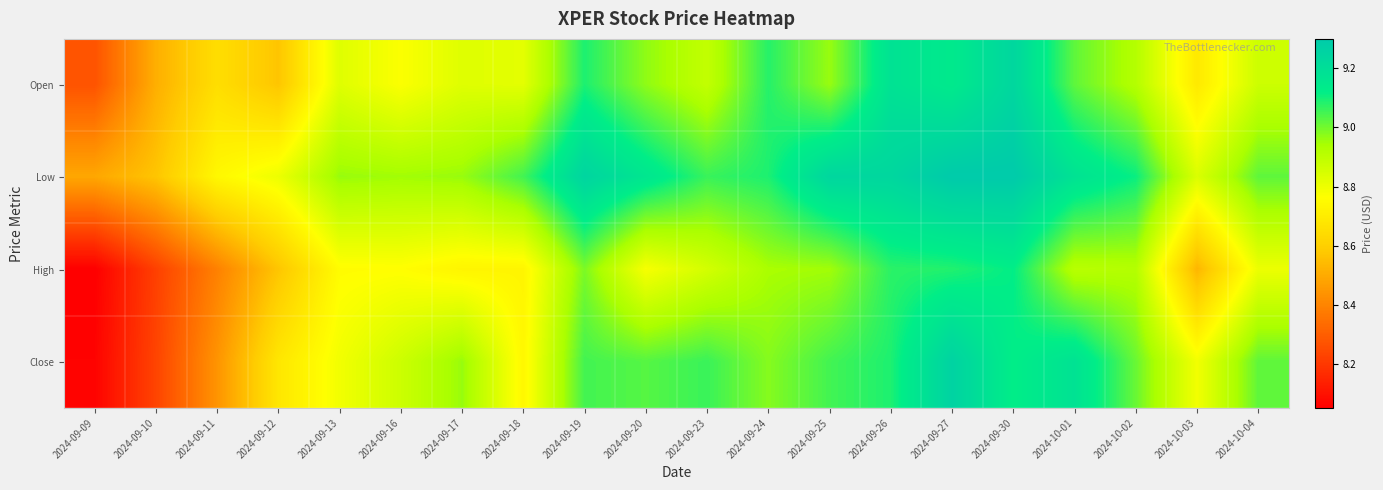

Reading left to right, transcribe all the data shown in this chart.

Open: 2024-09-09=8.3	2024-09-10=8.5	2024-09-11=8.6	2024-09-12=8.6	2024-09-13=8.8	2024-09-16=8.8	2024-09-17=8.8	2024-09-18=8.8	2024-09-19=9.1	2024-09-20=9.0	2024-09-23=8.9	2024-09-24=9.1	2024-09-25=9.0	2024-09-26=9.2	2024-09-27=9.1	2024-09-30=9.2	2024-10-01=9.0	2024-10-02=8.9	2024-10-03=8.7	2024-10-04=8.9
Low: 2024-09-09=8.5	2024-09-10=8.6	2024-09-11=8.7	2024-09-12=8.8	2024-09-13=9.0	2024-09-16=8.9	2024-09-17=9.0	2024-09-18=9.1	2024-09-19=9.2	2024-09-20=9.2	2024-09-23=9.1	2024-09-24=9.1	2024-09-25=9.2	2024-09-26=9.2	2024-09-27=9.3	2024-09-30=9.3	2024-10-01=9.2	2024-10-02=9.1	2024-10-03=8.8	2024-10-04=9.0
High: 2024-09-09=8.1	2024-09-10=8.2	2024-09-11=8.4	2024-09-12=8.6	2024-09-13=8.8	2024-09-16=8.8	2024-09-17=8.7	2024-09-18=8.7	2024-09-19=9.0	2024-09-20=8.8	2024-09-23=8.9	2024-09-24=8.9	2024-09-25=8.9	2024-09-26=9.1	2024-09-27=9.1	2024-09-30=9.1	2024-10-01=8.9	2024-10-02=8.9	2024-10-03=8.5	2024-10-04=8.8
Close: 2024-09-09=8.1	2024-09-10=8.2	2024-09-11=8.4	2024-09-12=8.7	2024-09-13=8.8	2024-09-16=8.9	2024-09-17=9.0	2024-09-18=8.7	2024-09-19=9.1	2024-09-20=9.0	2024-09-23=9.1	2024-09-24=9.0	2024-09-25=9.1	2024-09-26=9.1	2024-09-27=9.3	2024-09-30=9.1	2024-10-01=9.2	2024-10-02=9.0	2024-10-03=8.8	2024-10-04=9.0